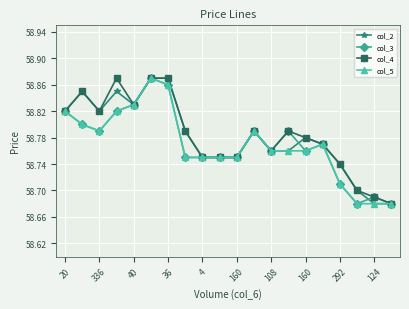

True or false: col_5 has more than 1 points higher than both neighbors.

True